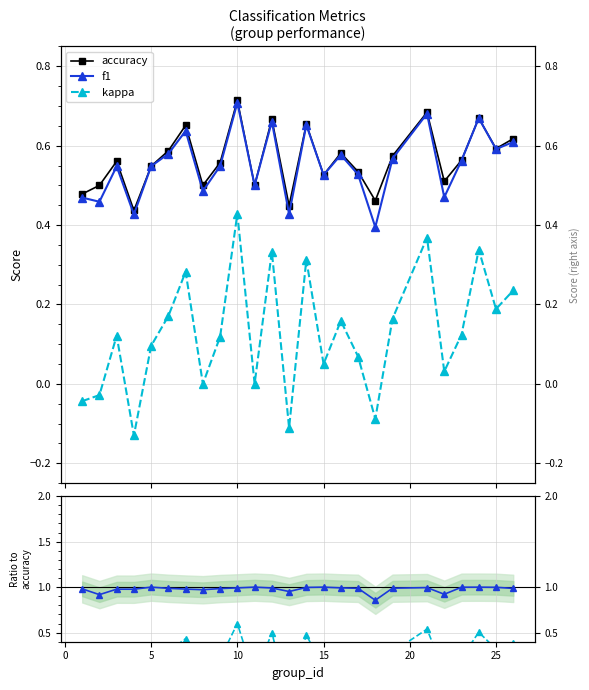

True or false: accuracy and kappa intersect in this chart.

False